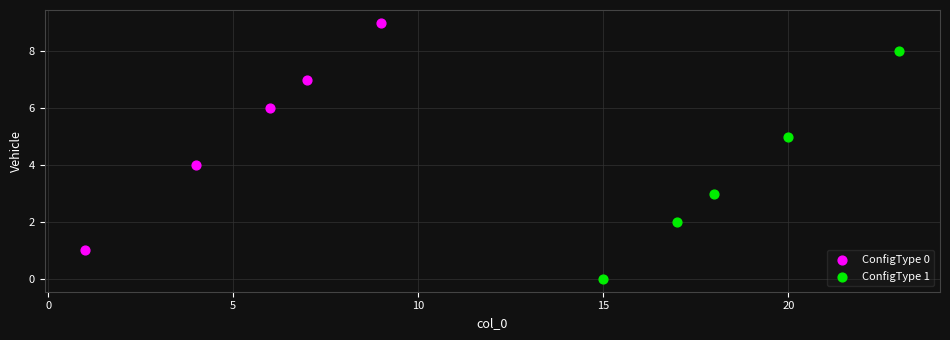

Which series reaches the minimum Y coordinate?

ConfigType 1